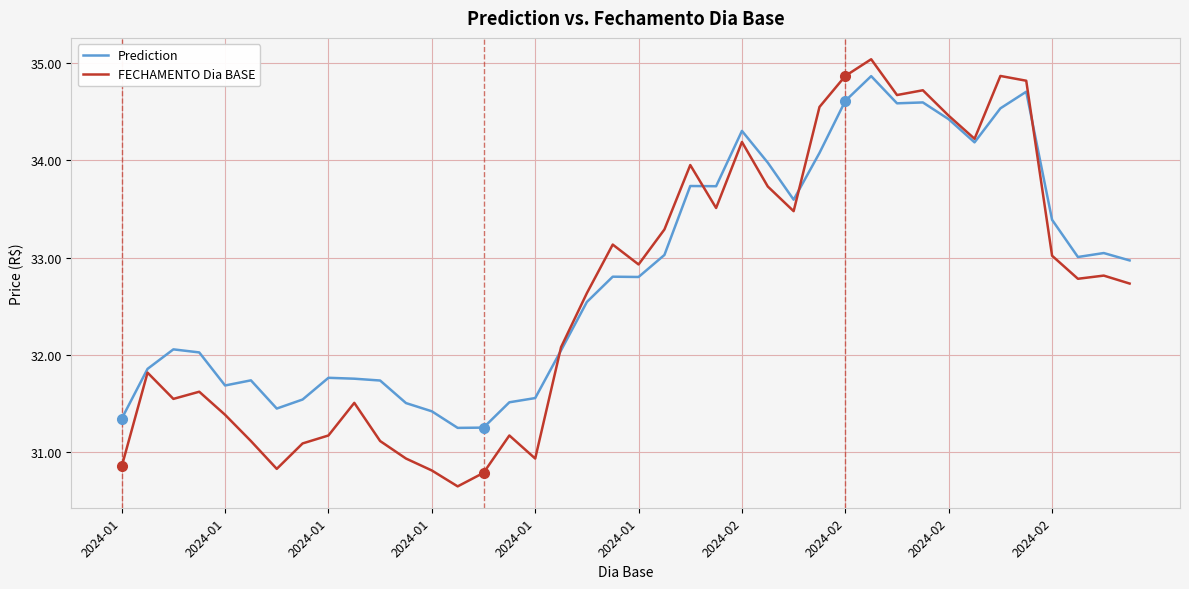

How many values in the Prediction series exceed 32?

25